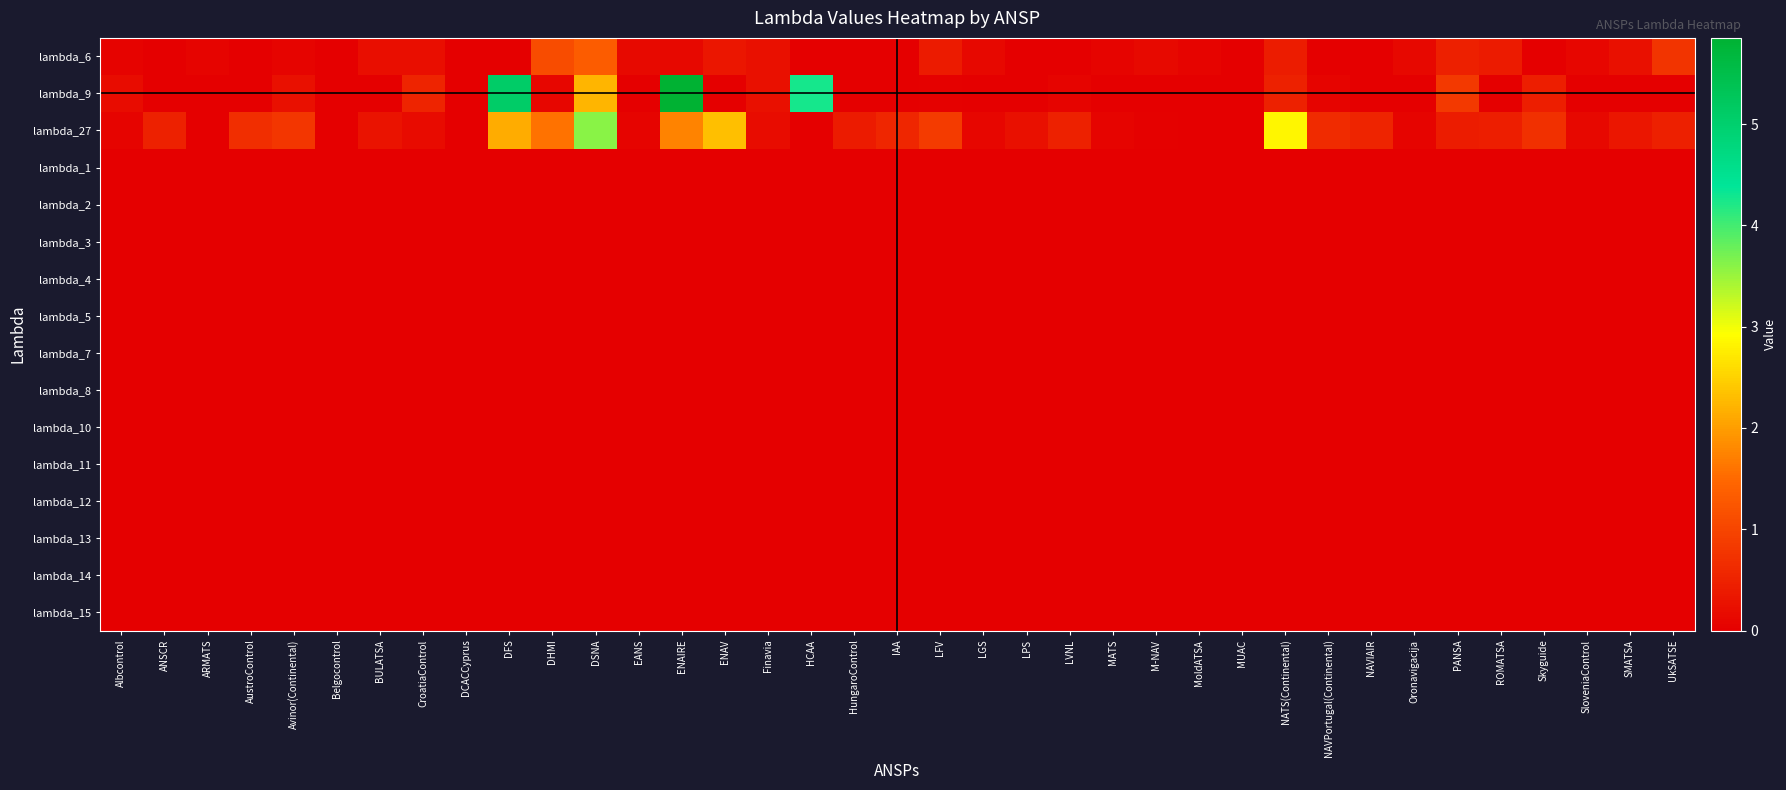

Between M-NAV and ARMATS, which is larger?

M-NAV